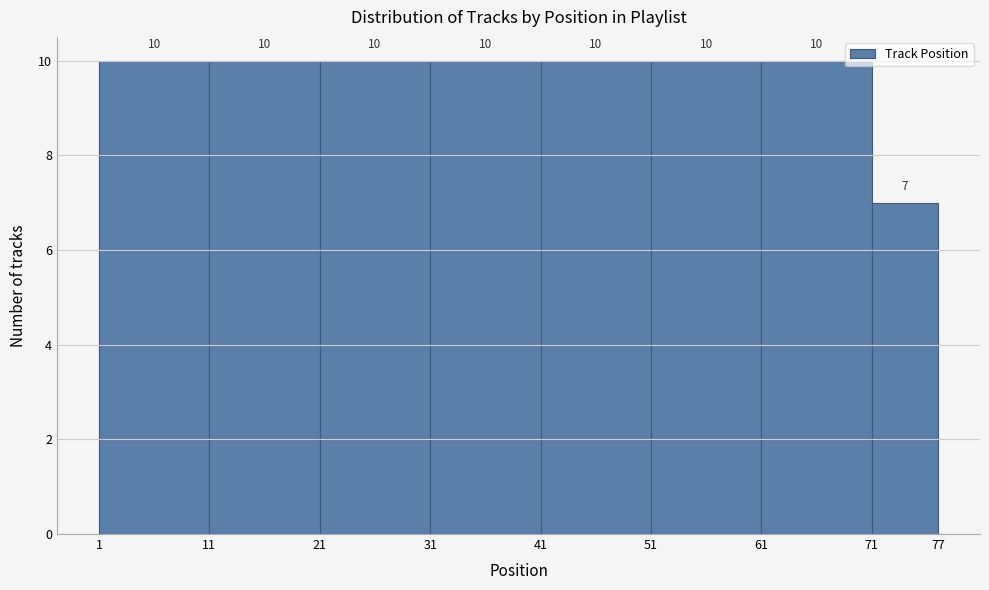

Reading left to right, transcribe this chart: for each bar, give the range it covers on the x-axis and its height.

1 to 11: 10
11 to 21: 10
21 to 31: 10
31 to 41: 10
41 to 51: 10
51 to 61: 10
61 to 71: 10
71 to 77: 7